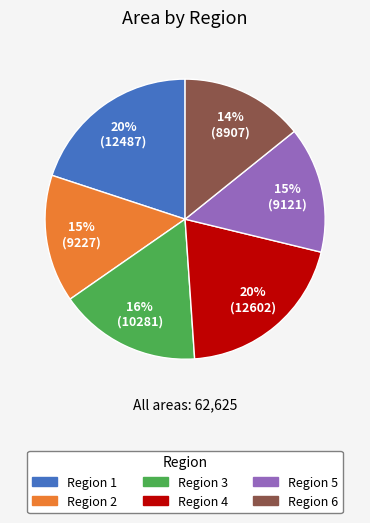

To the nearest percent, what is the combined percentage of Region 2 and Region 1?

35%